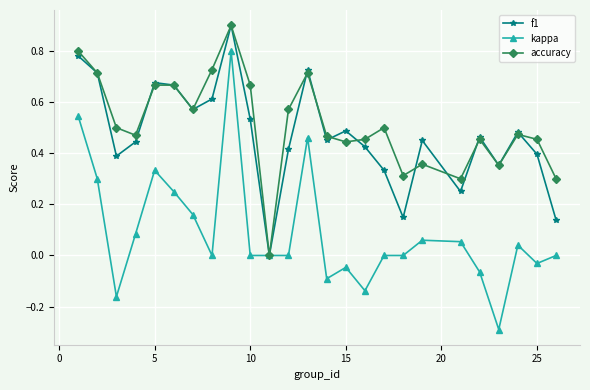

What is the greatest value displayed?

0.9